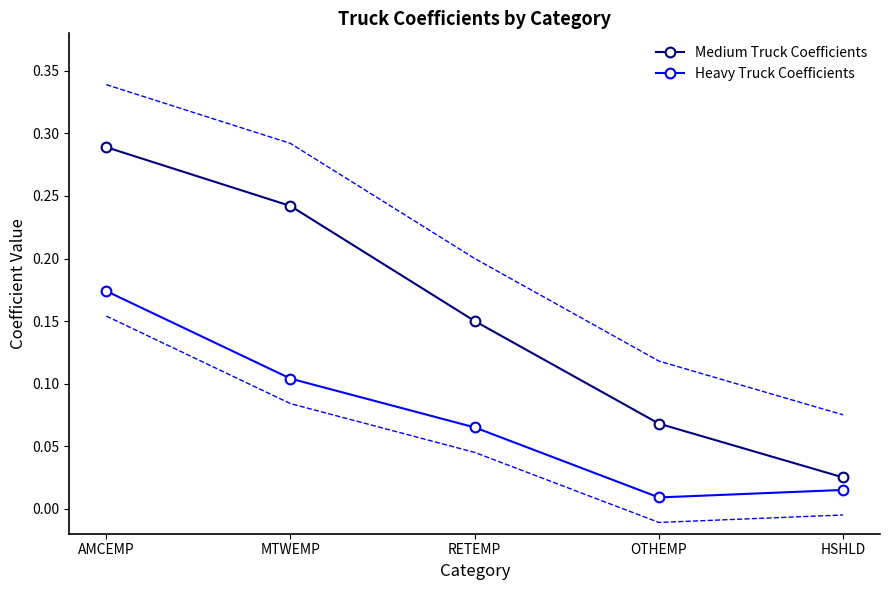

In Heavy Truck Coefficients, how many points are lower than both neighbors (excluding endpoints)?

1